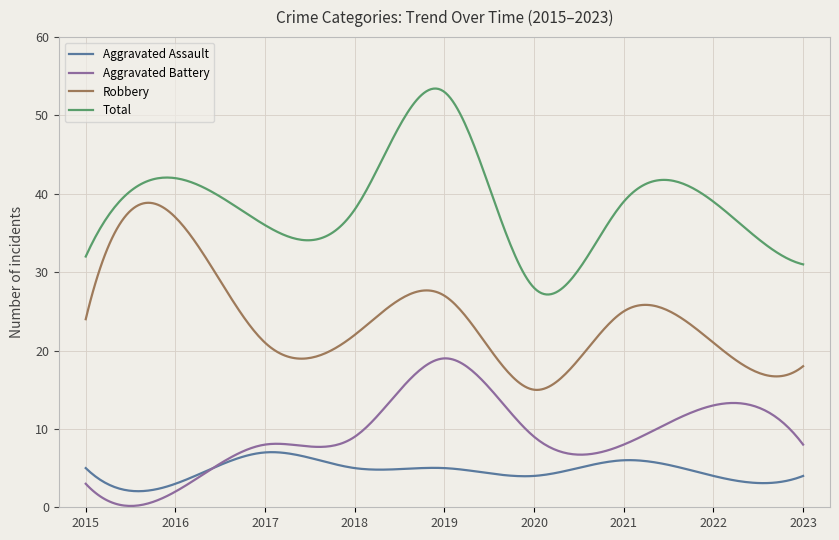

What is the greatest value displayed?

53.4